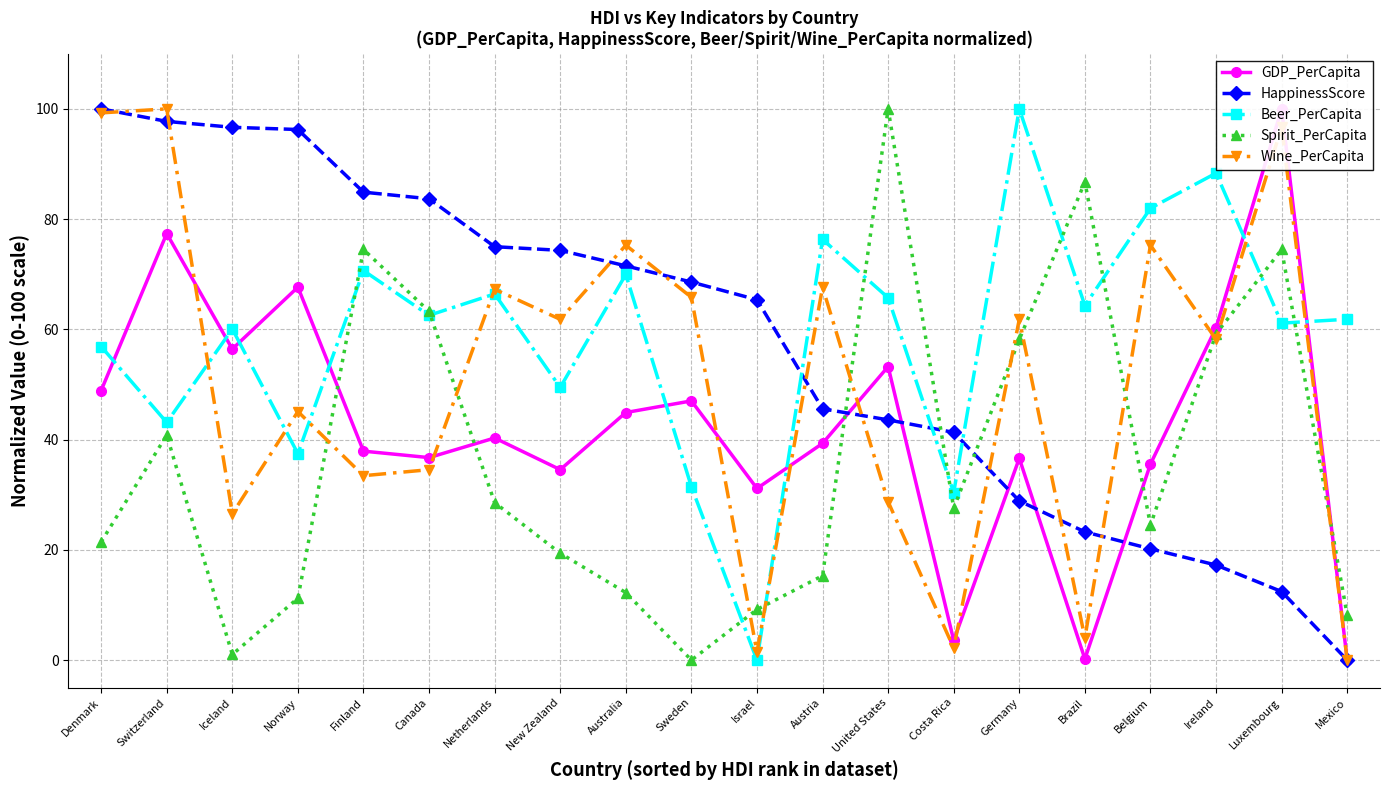

Which has a higher value, Canada or Iceland?

Iceland